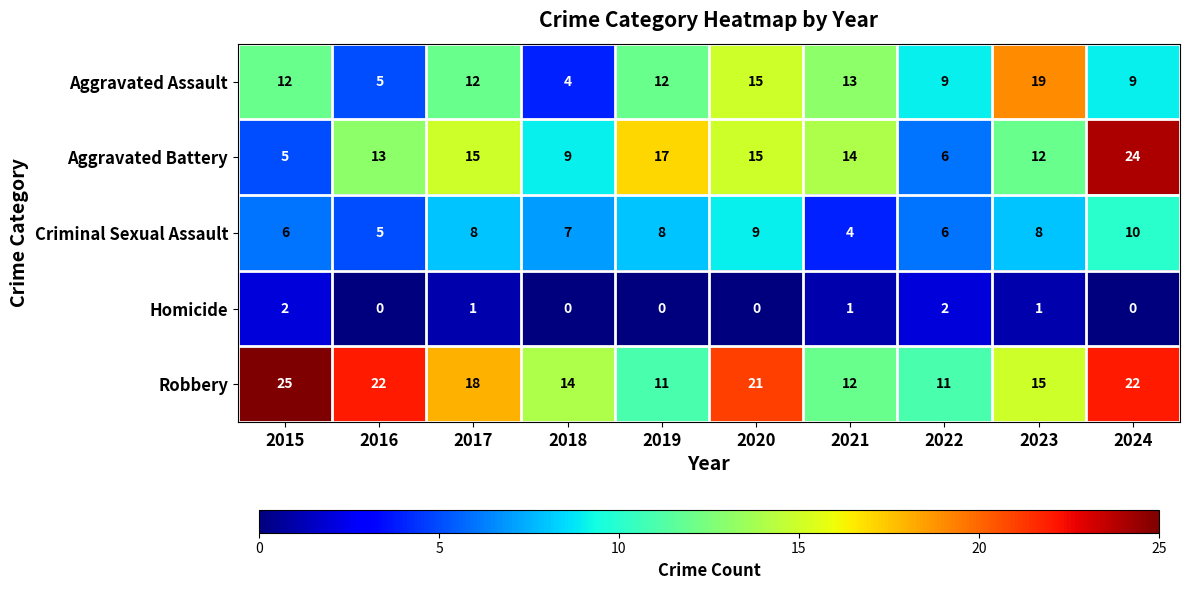

At how many categories does at least one series exceed 3?

10